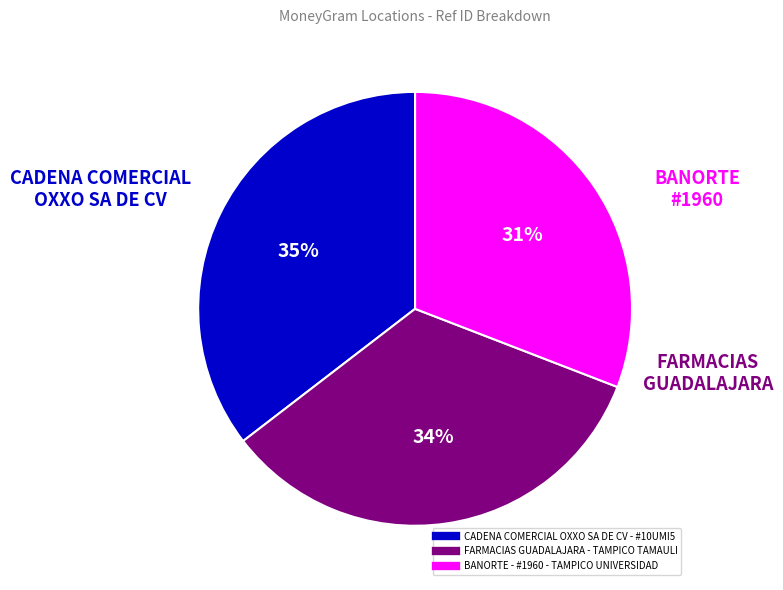

What is the ratio of the value at BANORTE - #1960 - TAMPICO UNIVERSIDAD to the value at CADENA COMERCIAL OXXO SA DE CV - #10UMI5?

0.9